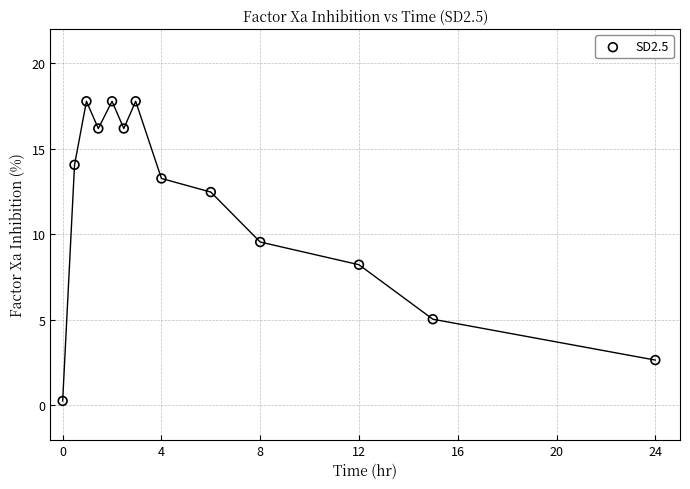

What is the range of Y values (max minus min)?

17.5